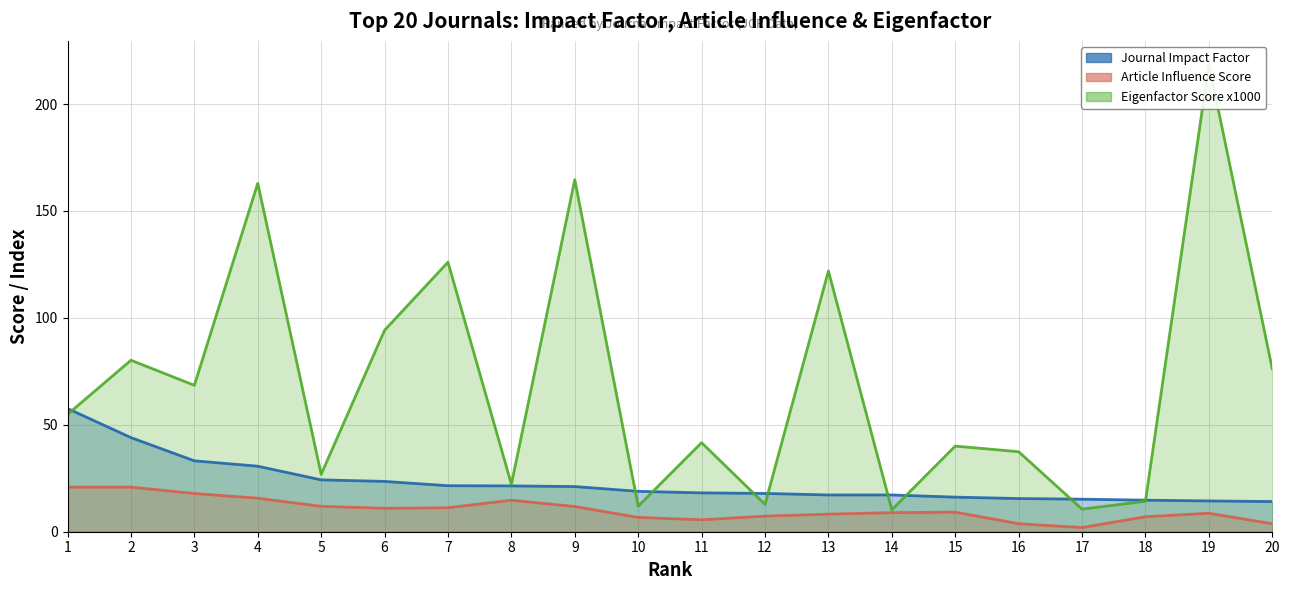

What are all the series names shown in the legend?

Journal Impact Factor, Article Influence Score, Eigenfactor Score x1000